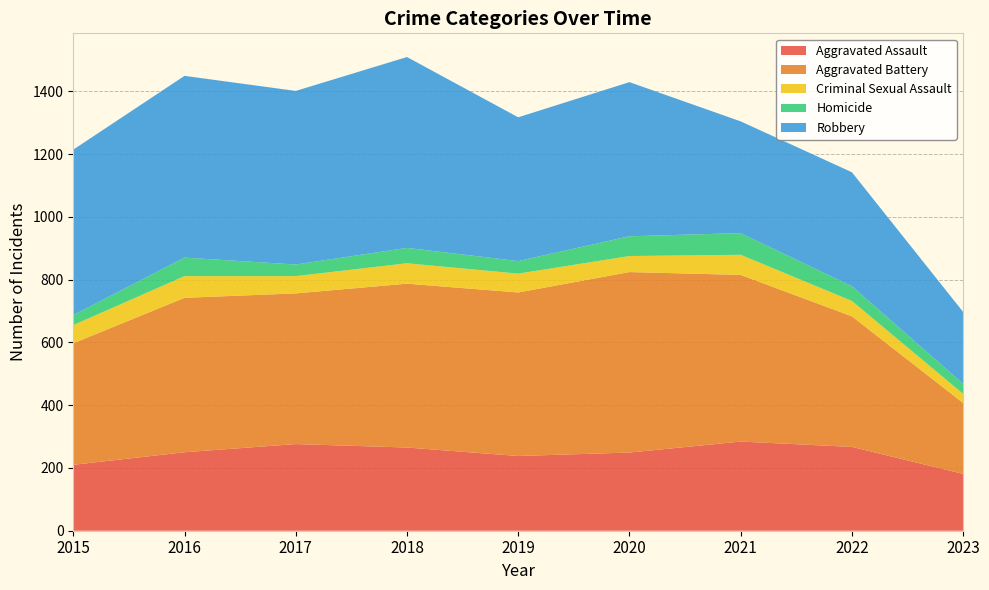

Reading left to right, what are all the values shown in this chart?

Aggravated Assault: 210	250	276	265	238	249	284	267	181
Aggravated Battery: 387	492	480	522	521	575	531	416	226
Criminal Sexual Assault: 58	69	55	65	60	51	64	49	29
Homicide: 32	59	37	49	40	63	69	47	32
Robbery: 527	579	553	608	458	491	356	363	229